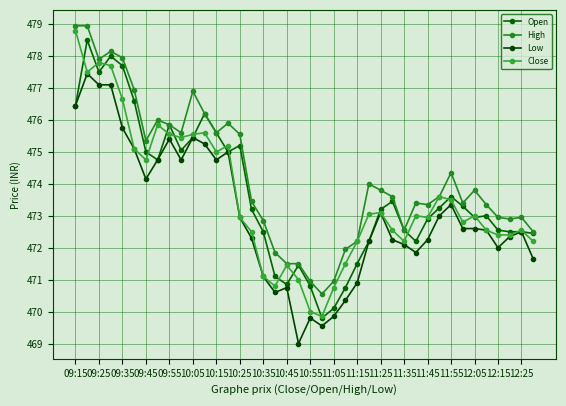

Rank the categories by Low value from highest to lowest.

09:25, 09:35, 09:45, 09:15, 09:55, 10:55, 10:35, 11:05, 10:05, 11:25, 10:25, 10:45, 11:15, 10:15, 32, 26, 31, 11:35, 33, 34, 35, 38, 37, 11:45, 27, 30, 25, 28, 36, 29, 39, 11:55, 24, 12:15, 12:05, 23, 22, 20, 21, 12:25